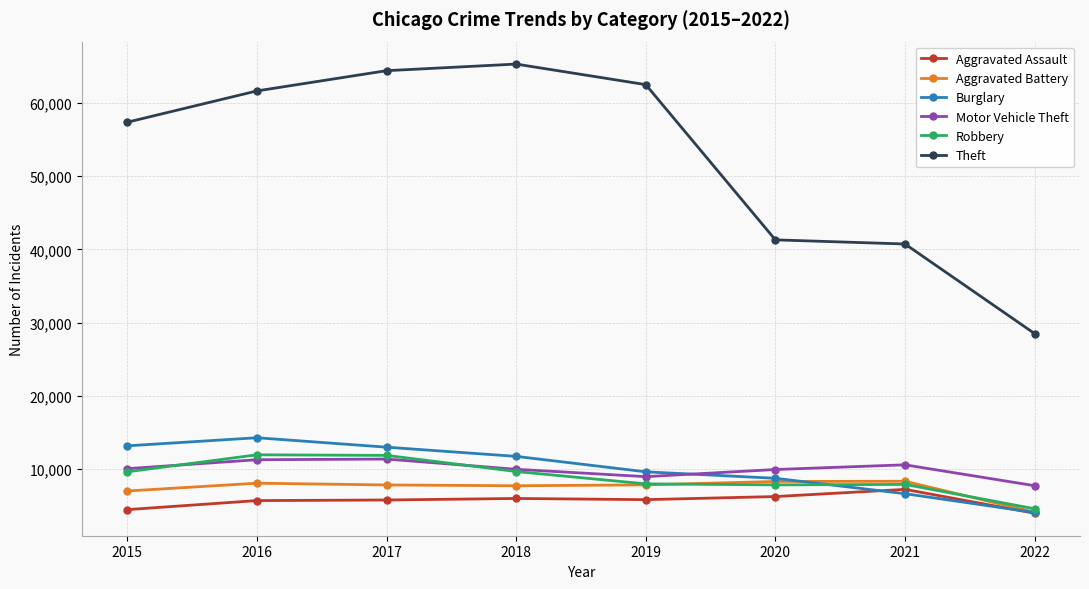

True or false: Theft and Motor Vehicle Theft cross at least once.

False